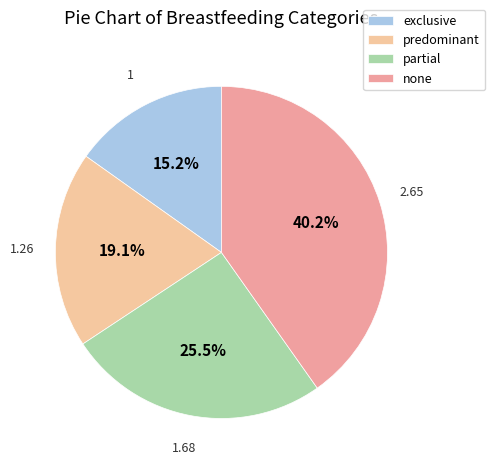

To the nearest percent, what is the combined percentage of exclusive and none?

55%